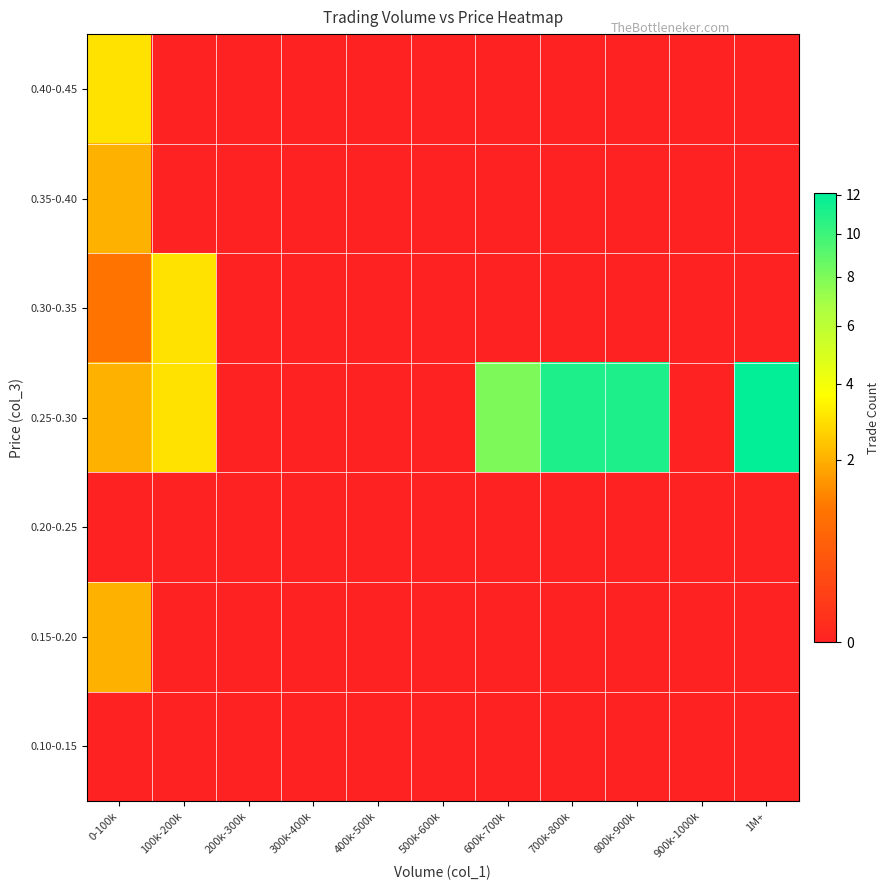

What is the difference between the highest and lowest values at 700k-800k?

11